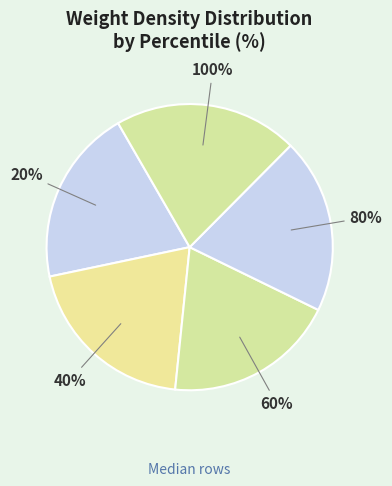

How many segments does this pie chart have?

5